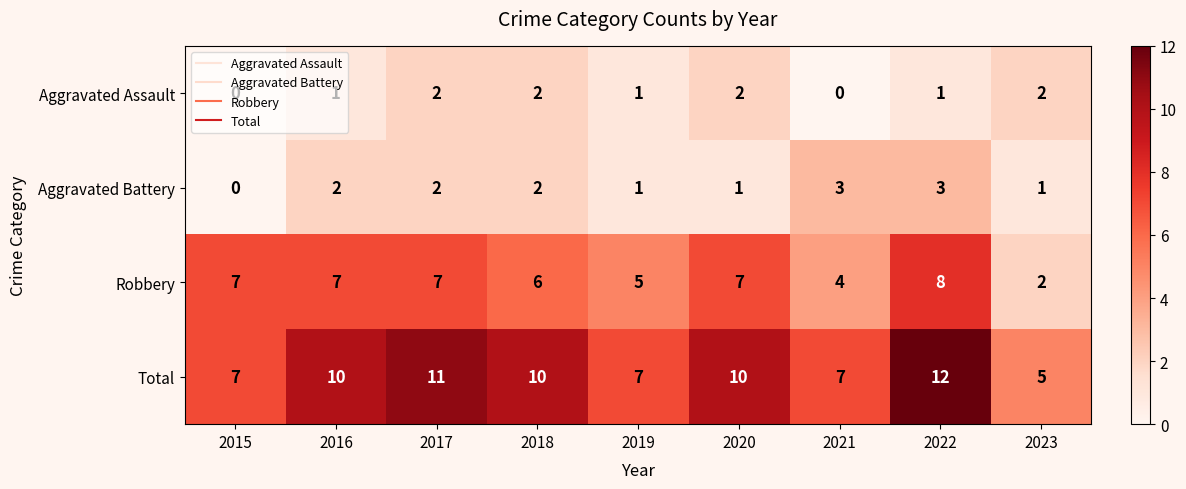

What is the spread (max minus min) of values at 2016?

9